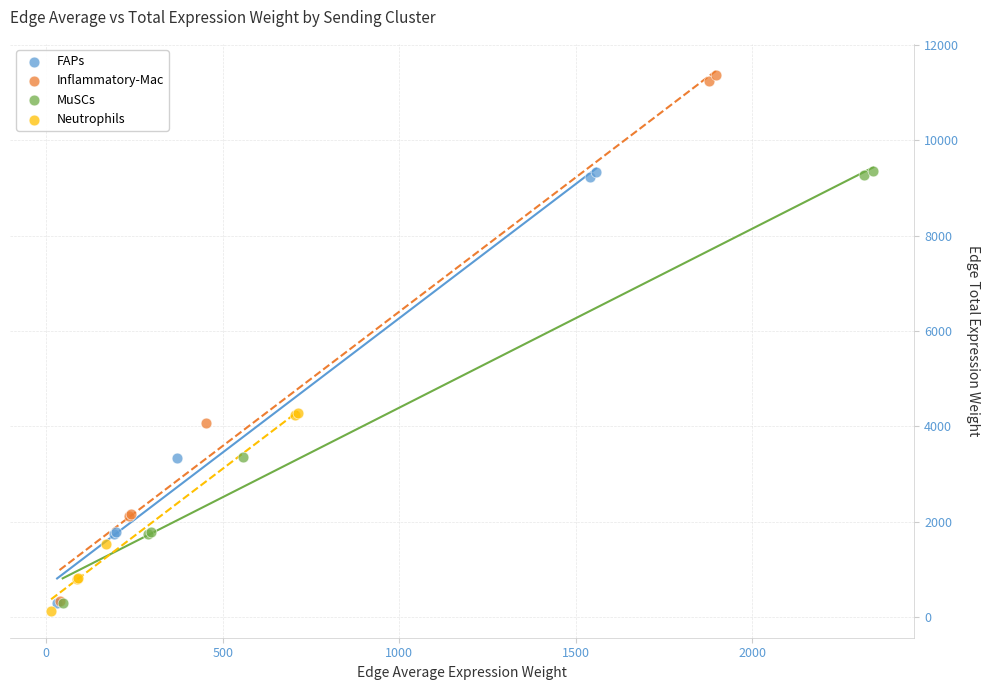

Which series contains the highest Y value?

Inflammatory-Mac